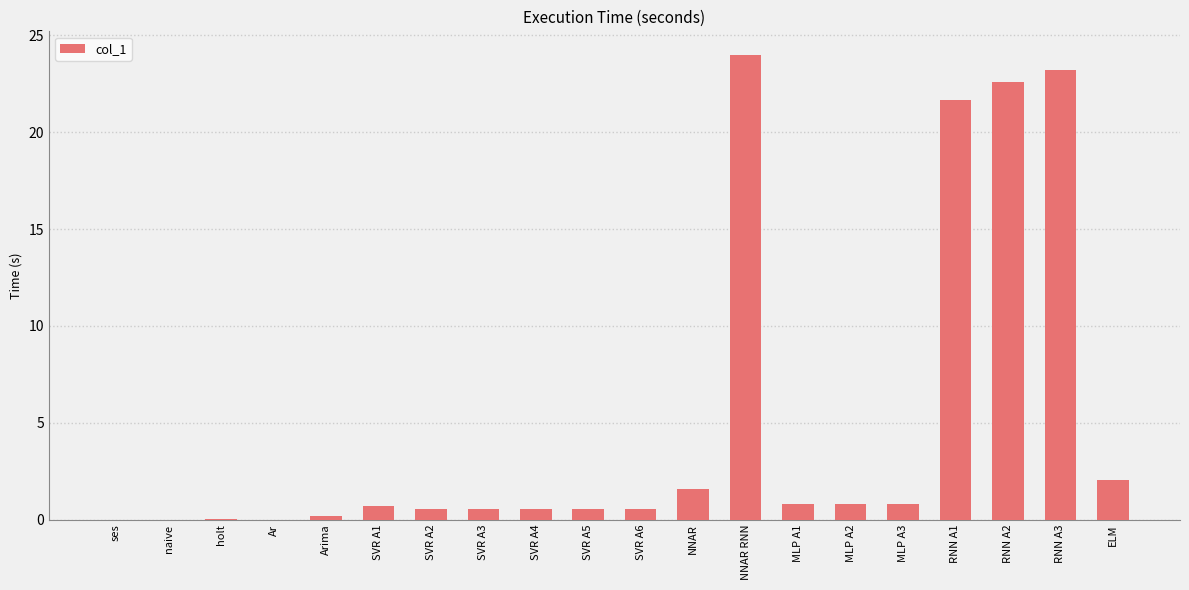

Which has a higher value, NNAR or NNAR RNN?

NNAR RNN